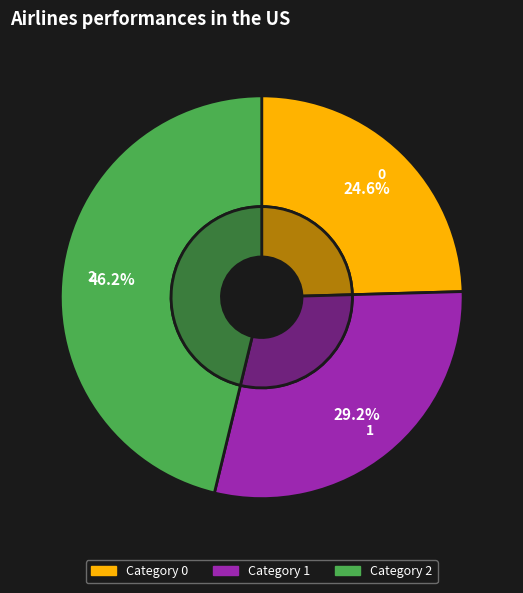

To the nearest percent, what is the difference between the 1 and 0 slice percentages?

5%